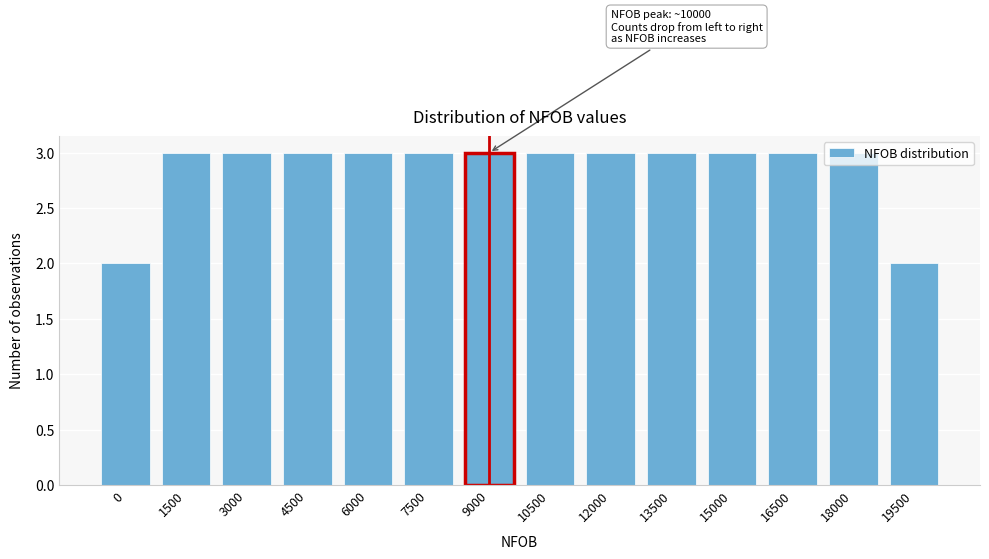

What is the maximum value shown in the chart?

3